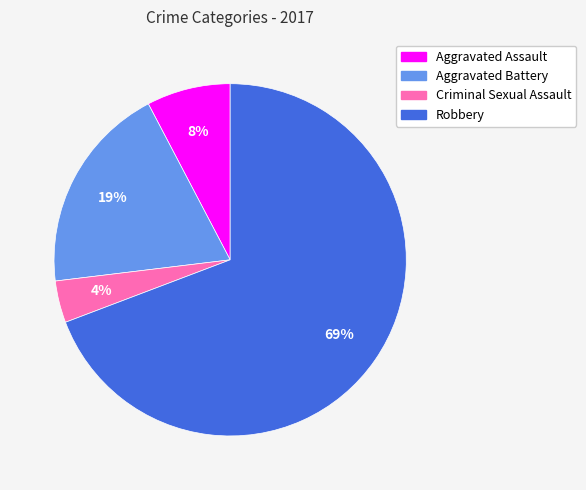

Is it true that Aggravated Battery is 28% of the pie?

False